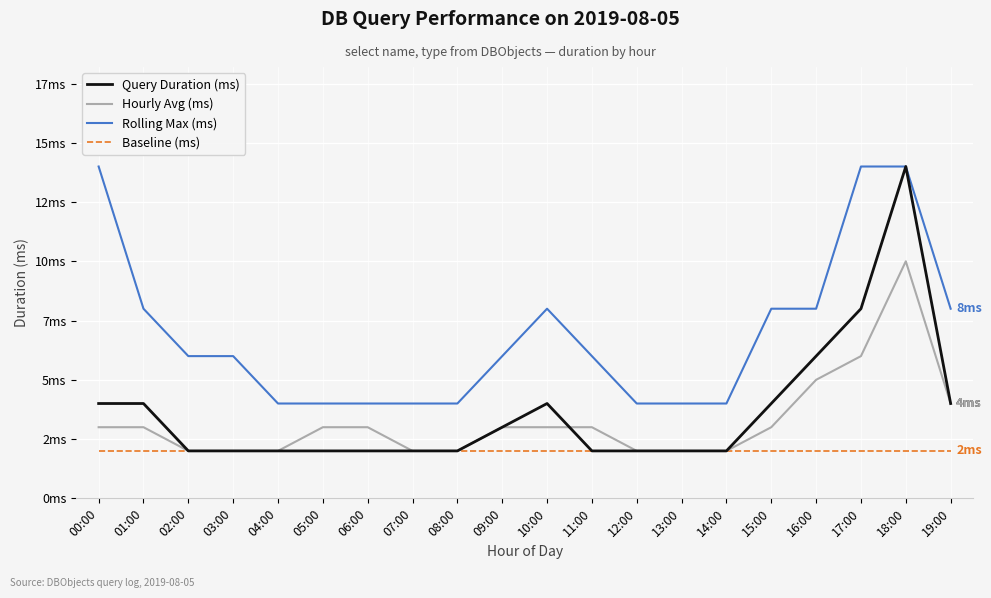

Reading left to right, transcribe all the data shown in this chart.

Query Duration (ms): 4	4	2	2	2	2	2	2	2	3	4	2	2	2	2	4	6	8	14	4
Hourly Avg (ms): 3	3	2	2	2	3	3	2	2	3	3	3	2	2	2	3	5	6	10	4
Rolling Max (ms): 14	8	6	6	4	4	4	4	4	6	8	6	4	4	4	8	8	14	14	8
Baseline (ms): 2	2	2	2	2	2	2	2	2	2	2	2	2	2	2	2	2	2	2	2